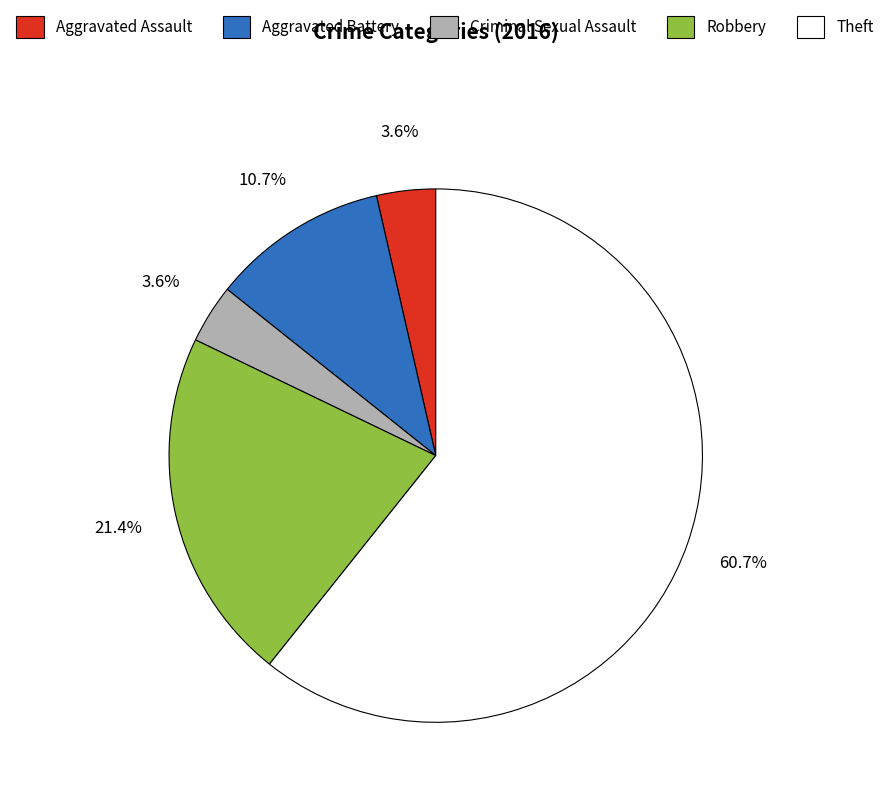

To the nearest percent, what is the difference between the largest and smallest slice percentages?

57%